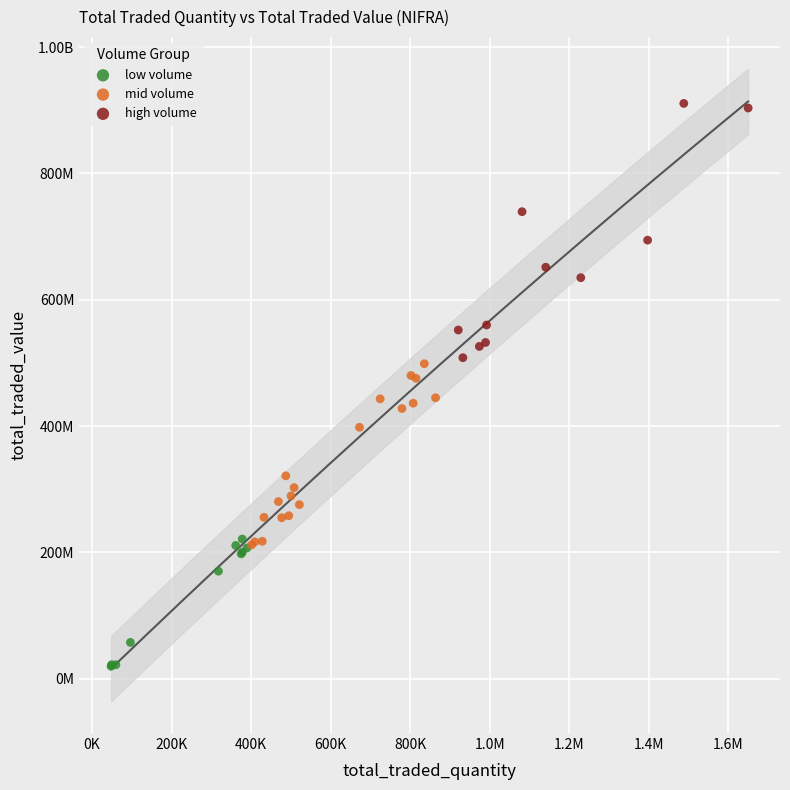

What are all the series names shown in the legend?

low volume, mid volume, high volume